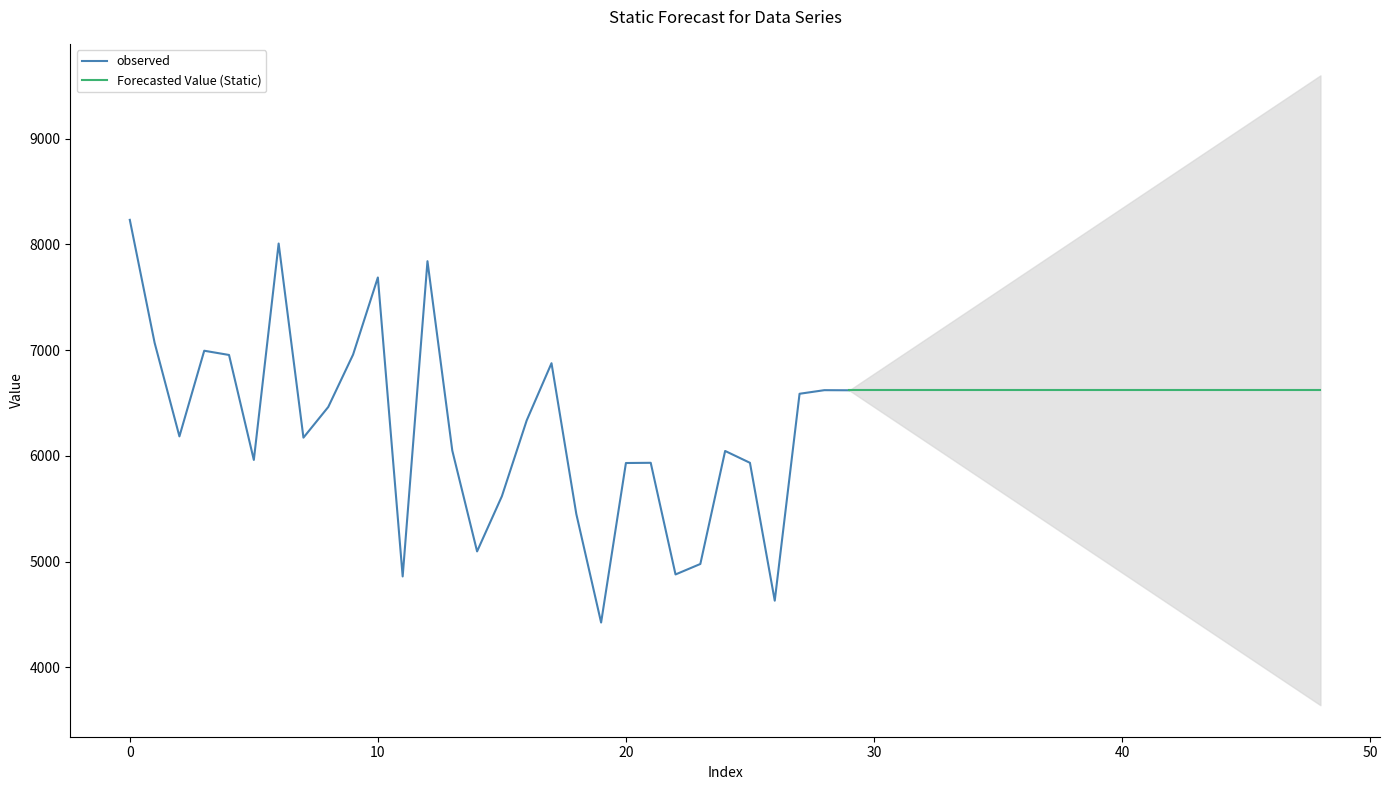

What is the greatest value displayed?

8232